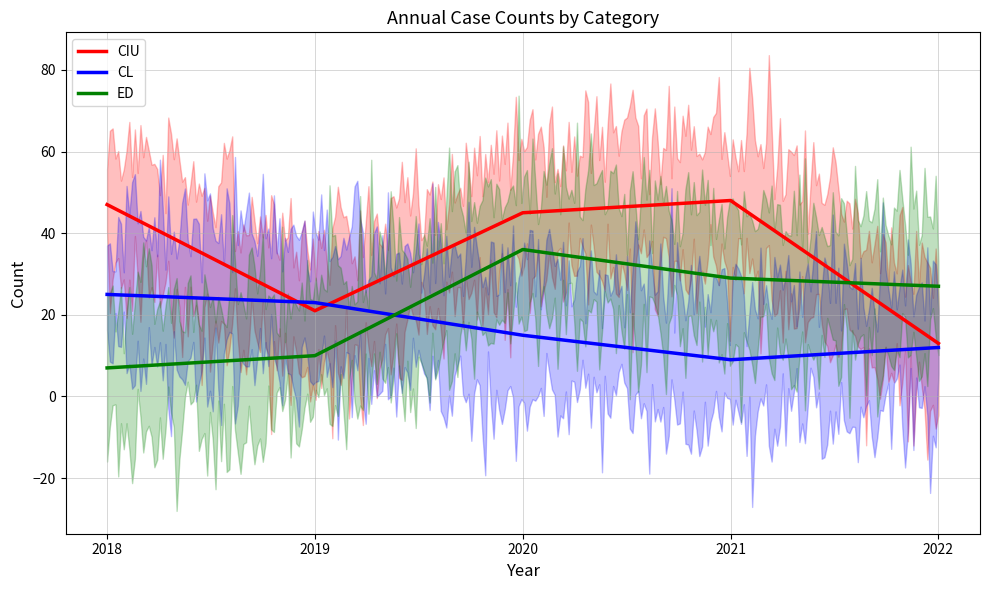

What is the value of the ED point at the 2nd from the left?

10